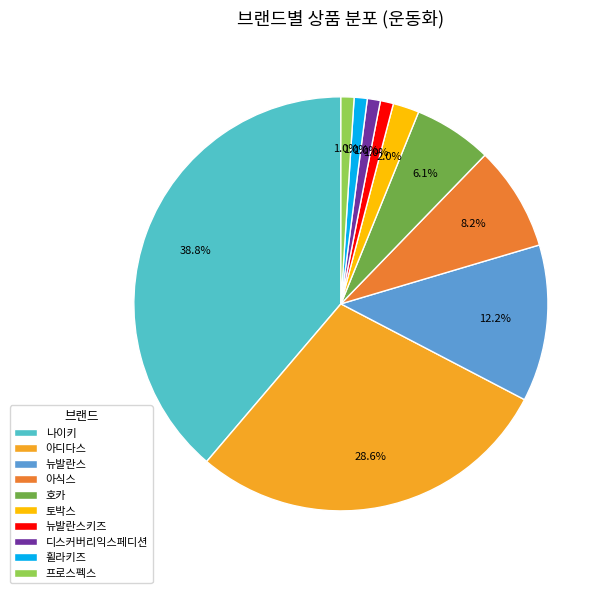

Is 휠라키즈 the majority of the pie?

No